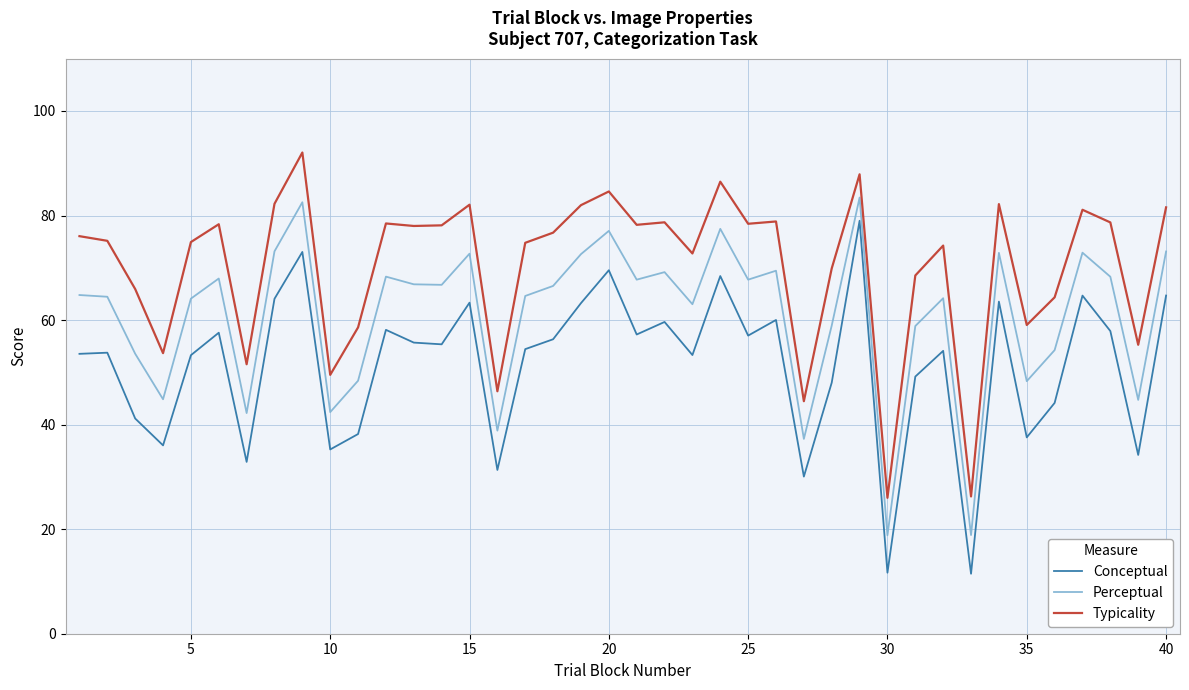

How many values in the Conceptual series exceed 55?

20